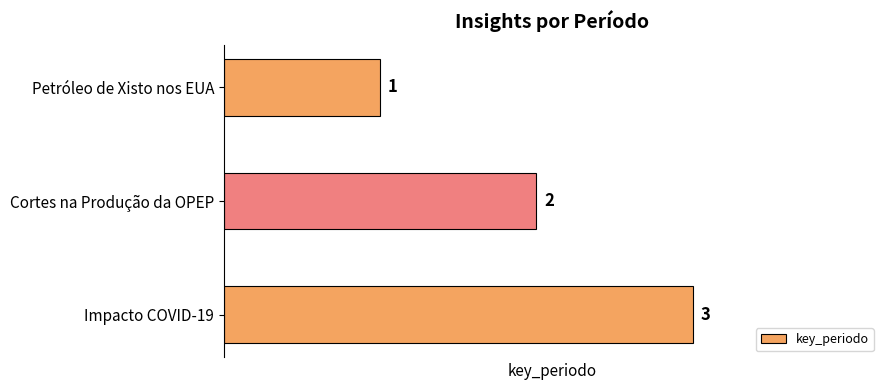

Between Impacto COVID-19 and Cortes na Produção da OPEP, which is larger?

Impacto COVID-19